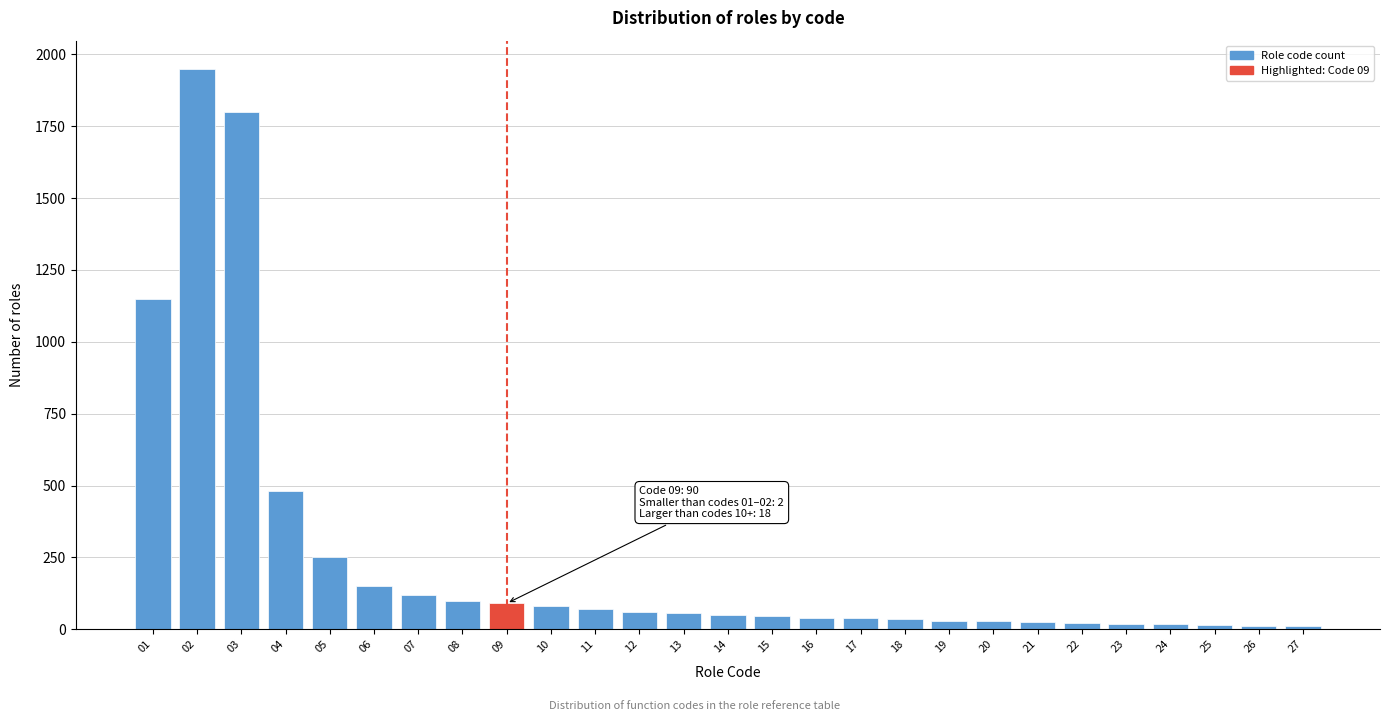

What is the ratio of the value at 15 to the value at 06?

0.3